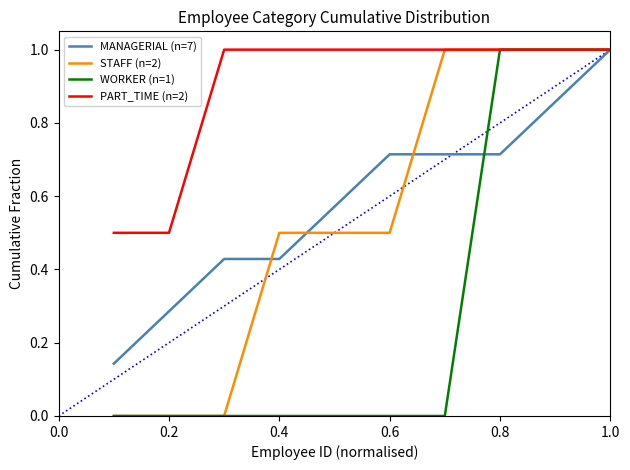

Which series has the largest total across all categories?

PART_TIME (n=2)